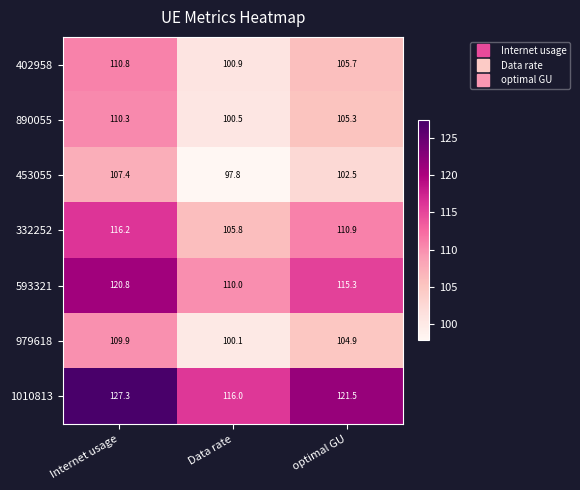

What is the difference between the maximum and minimum values in the 332252 series?

10.4